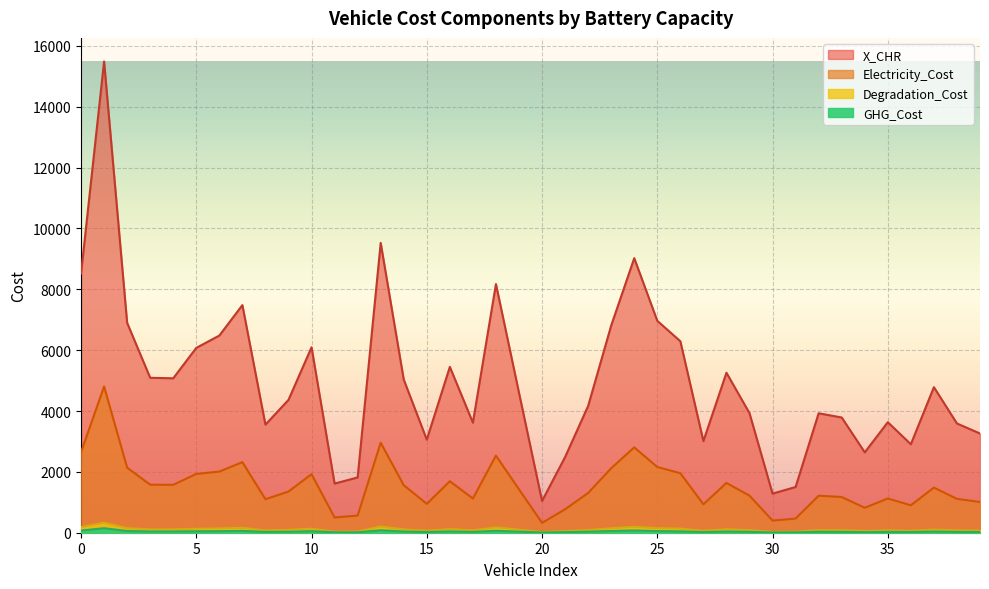

What are all the series names shown in the legend?

Electricity_Cost, Degradation_Cost, GHG_Cost, X_CHR